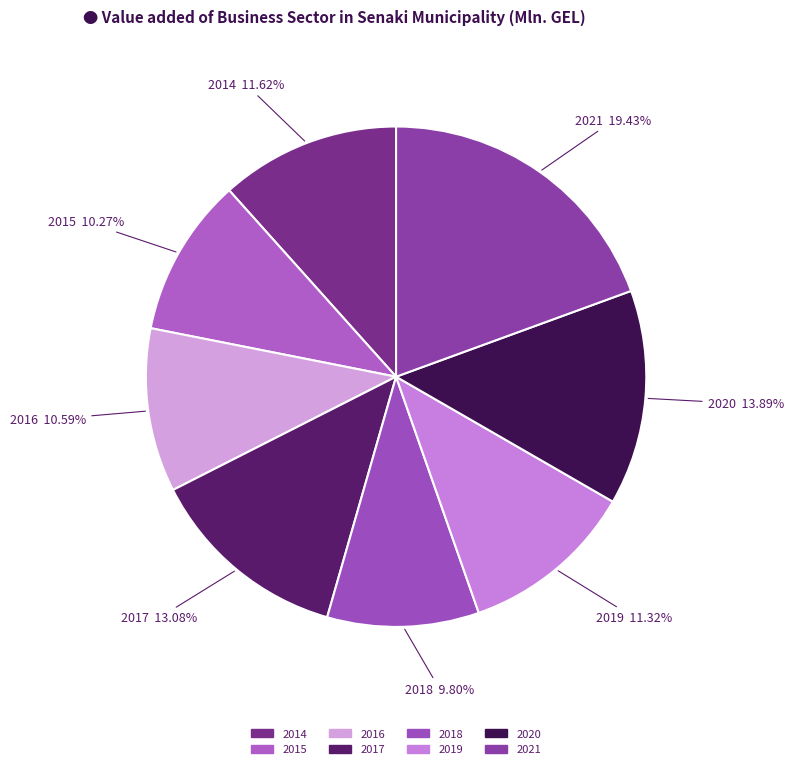

Does 2018 represent more than half of the total?

No